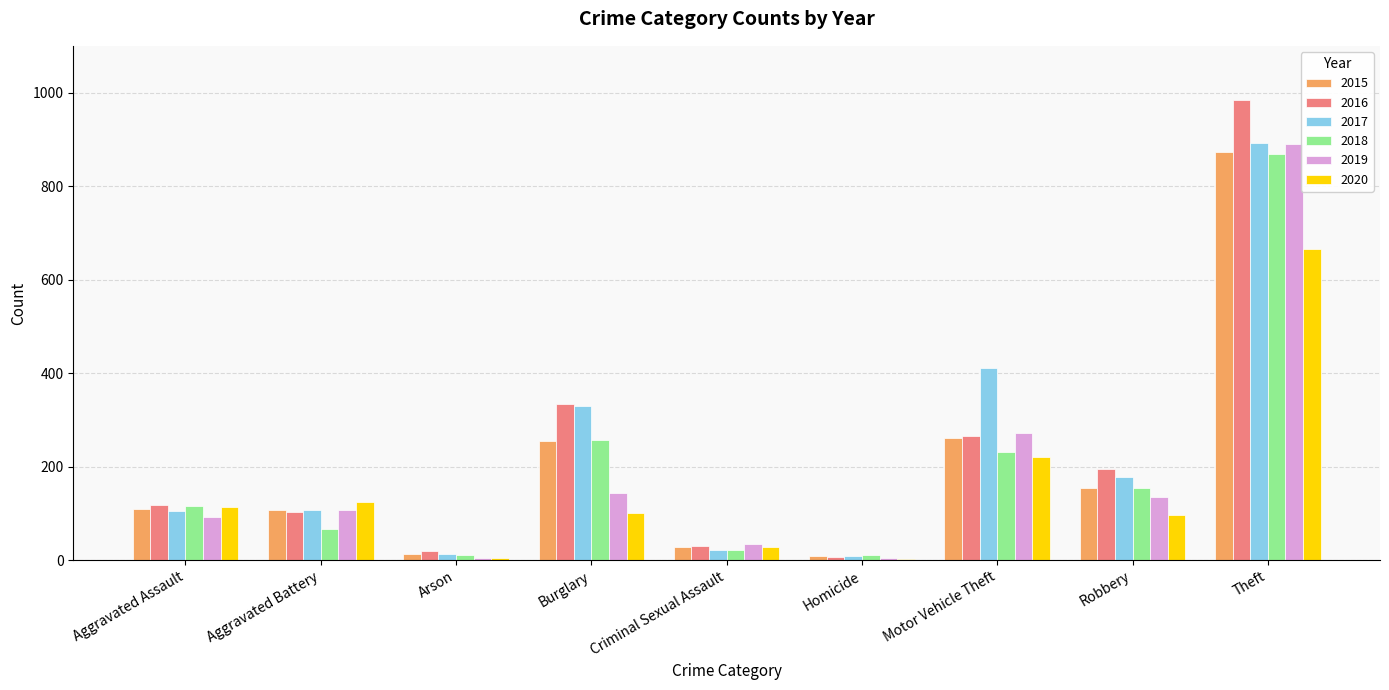

The value of 2020 at Motor Vehicle Theft is 221. True or false?

True